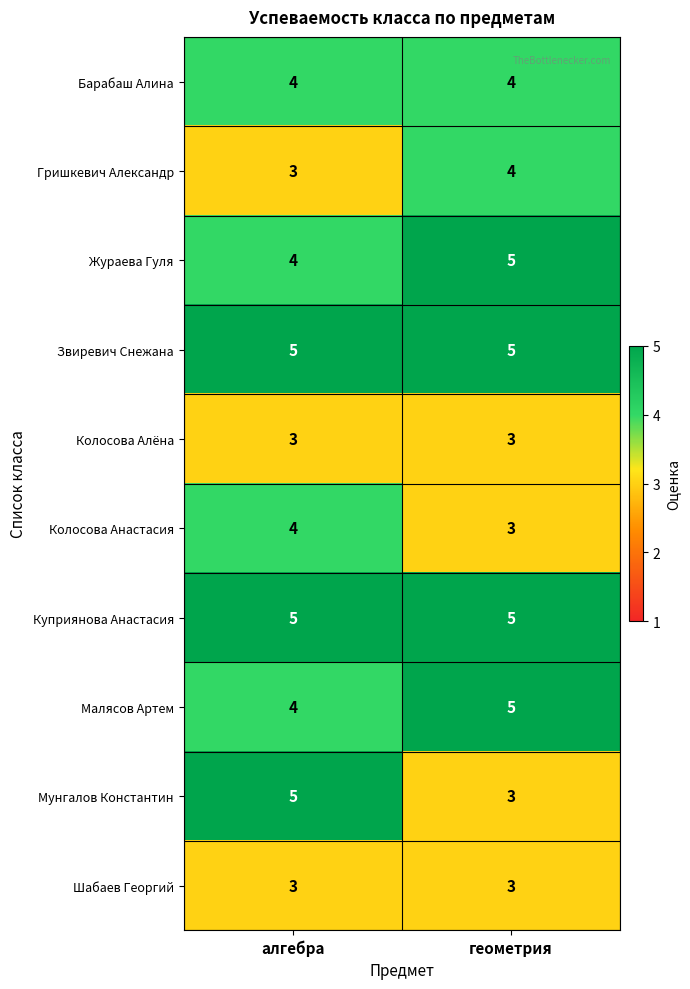

What is the sum of the Колосова Алёна values at алгебра and геометрия?

6